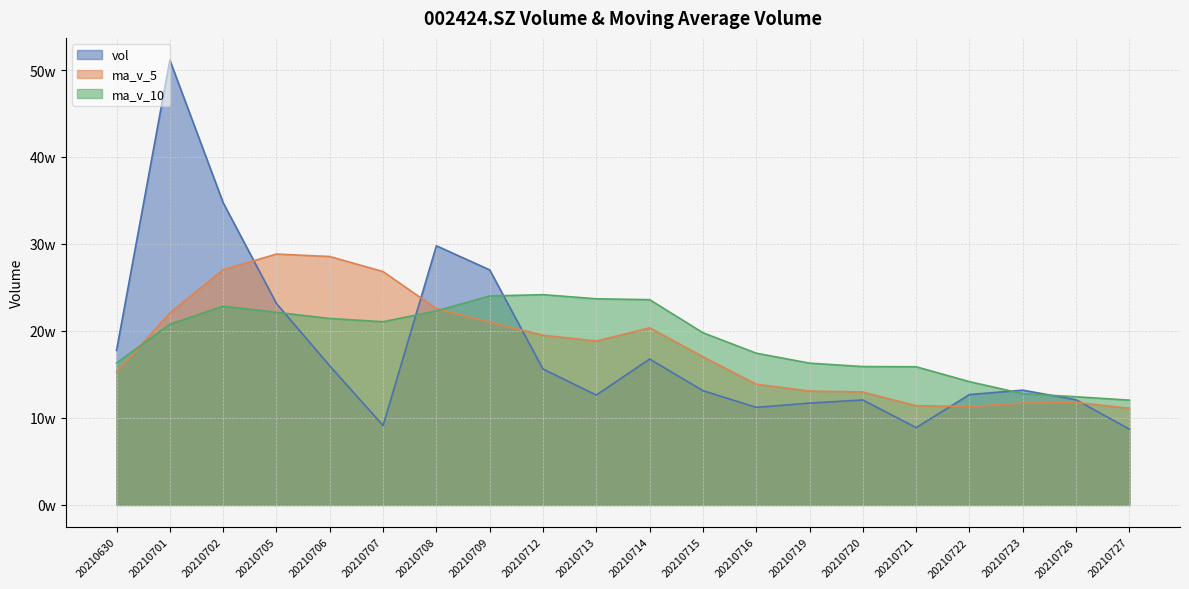

After their last crossing, which series has the higher values: vol or ma_v_5?

ma_v_5